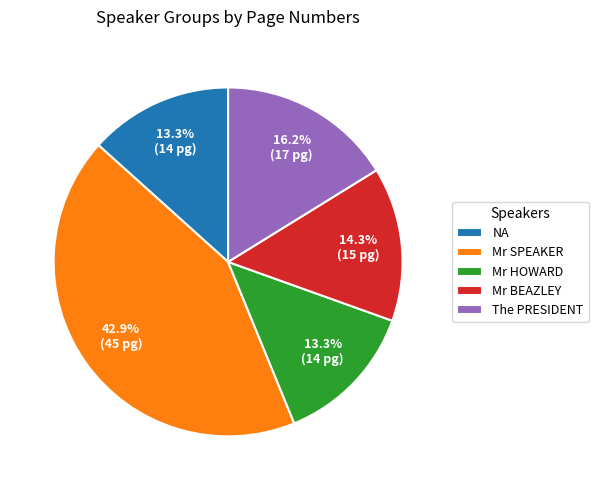

Does any single category account for the majority?

No